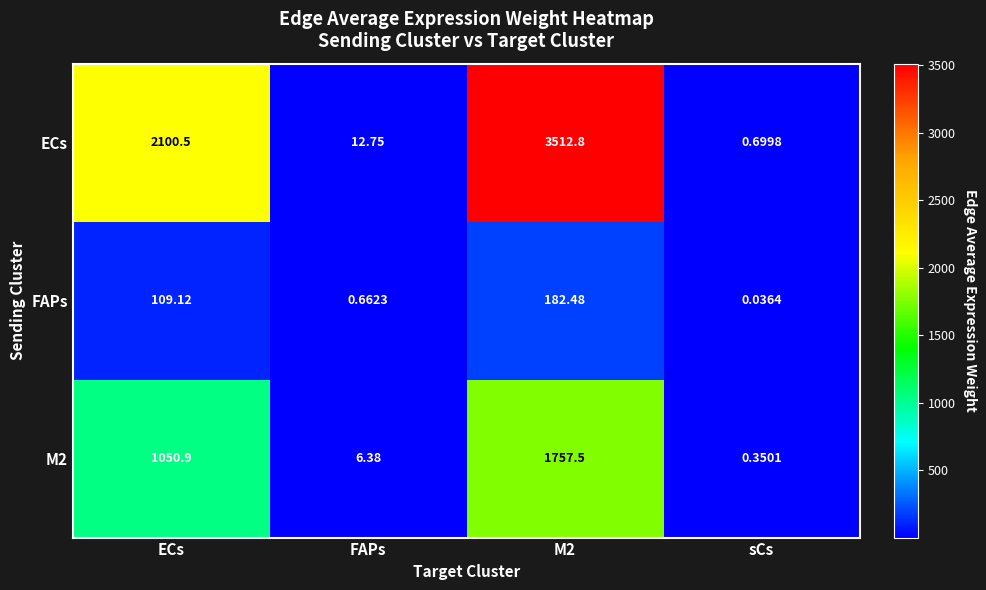

At which label is ECs closest to 1756?

ECs